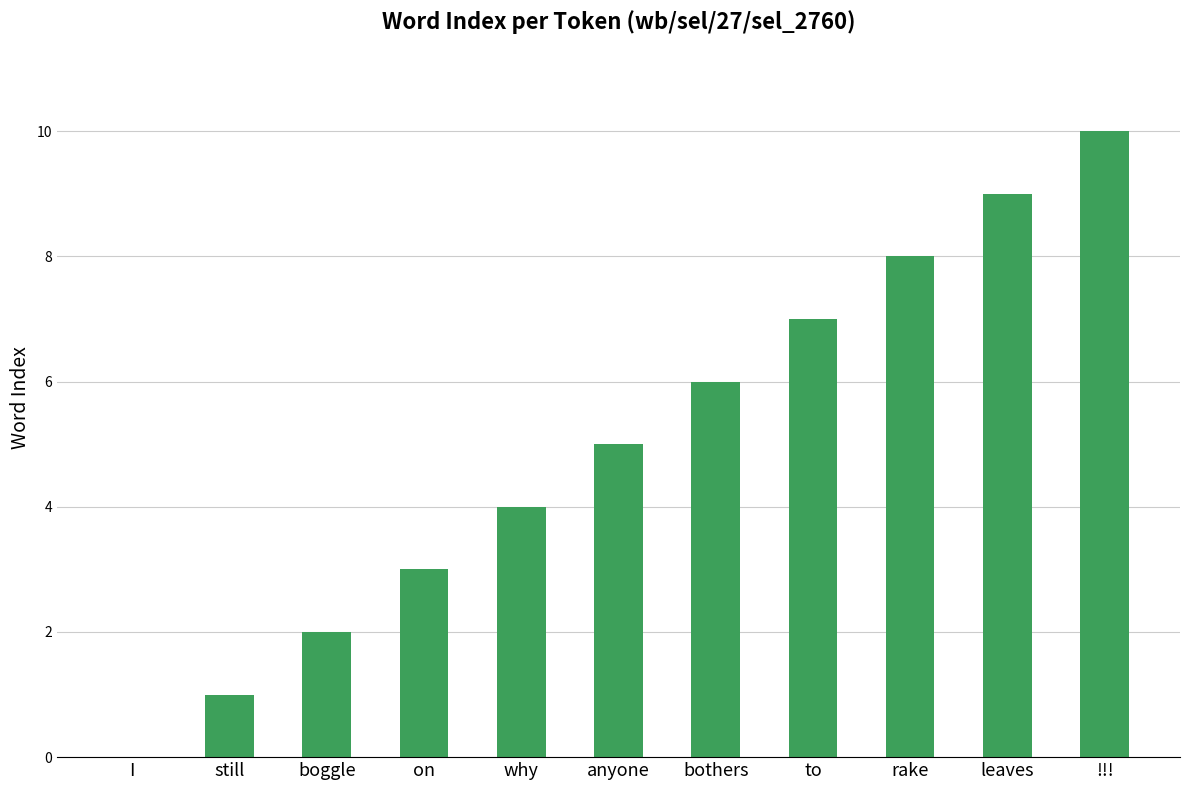

What is the sum of all values?

55